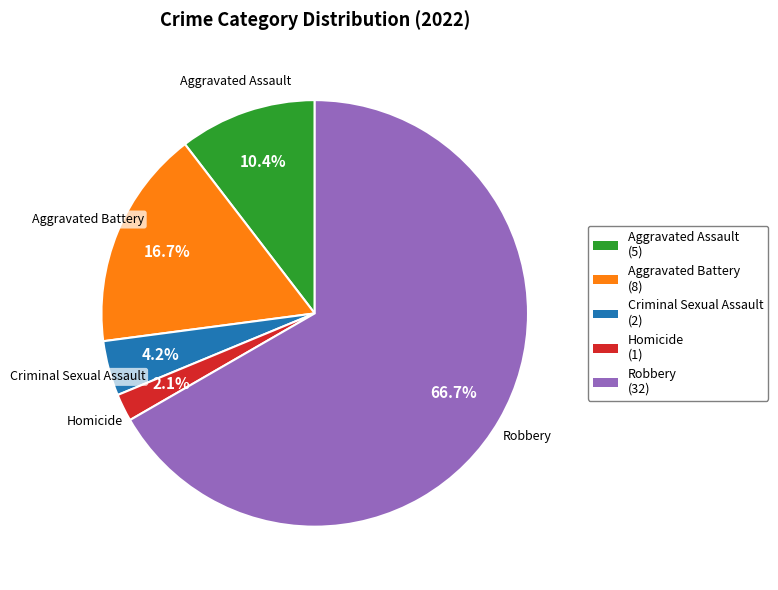

To the nearest percent, what is the average slice percentage?

20%